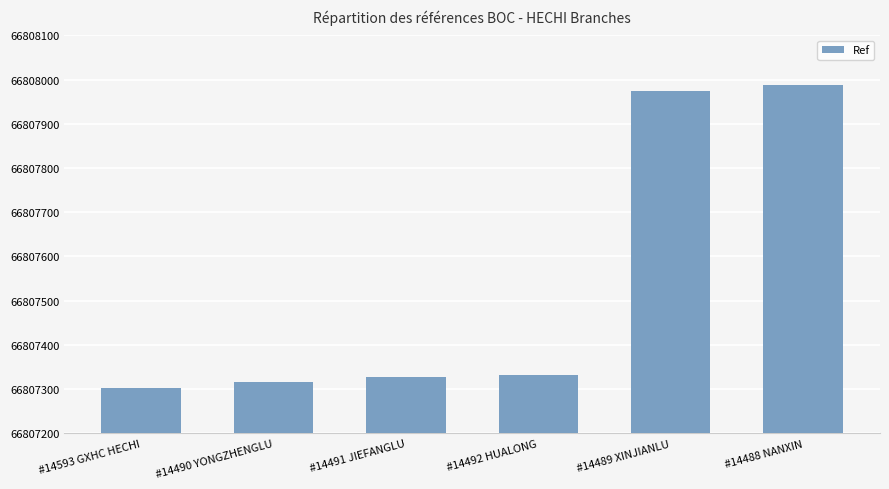

What is the sum of the values at #14492 HUALONG and #14488 NANXIN?

133615319